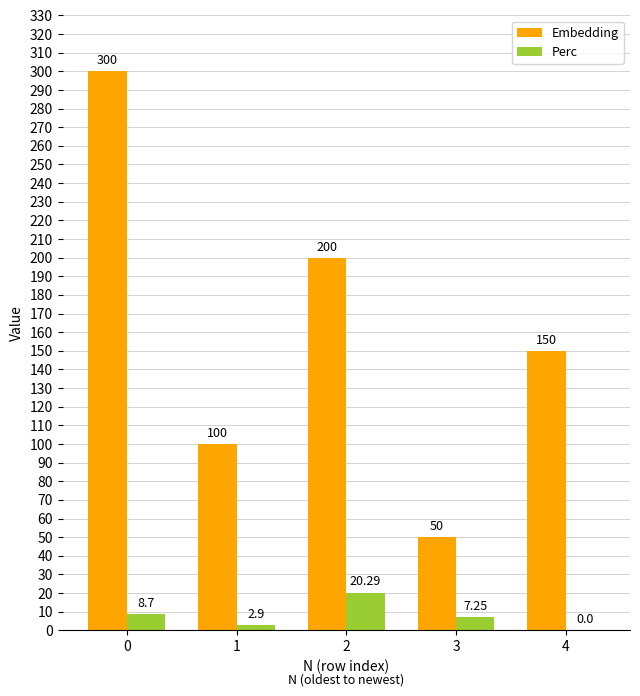

Between 0 and 4, which series saw the biggest shift?

Embedding